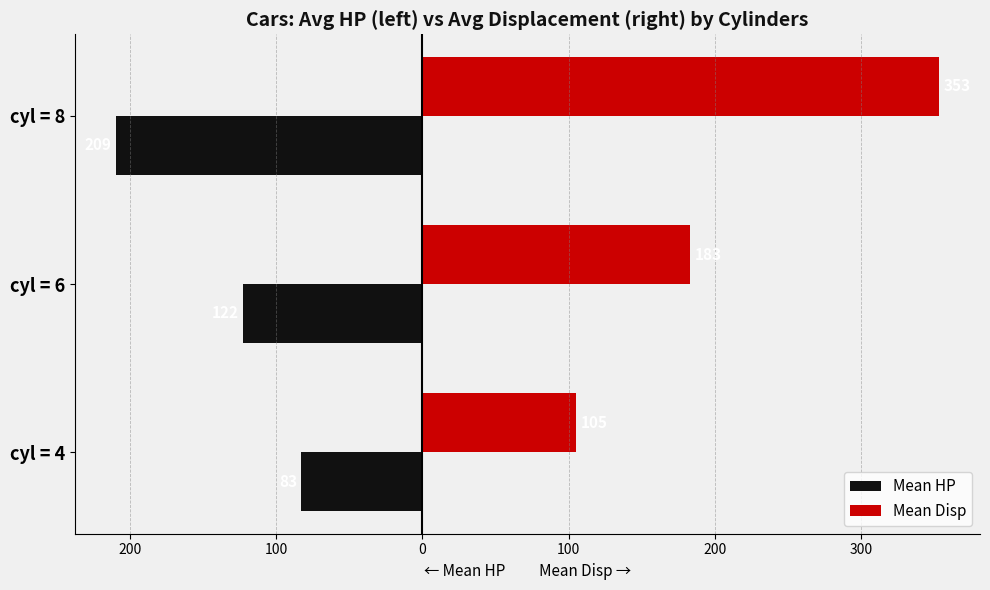

What is the minimum value shown in the chart?

-209.2